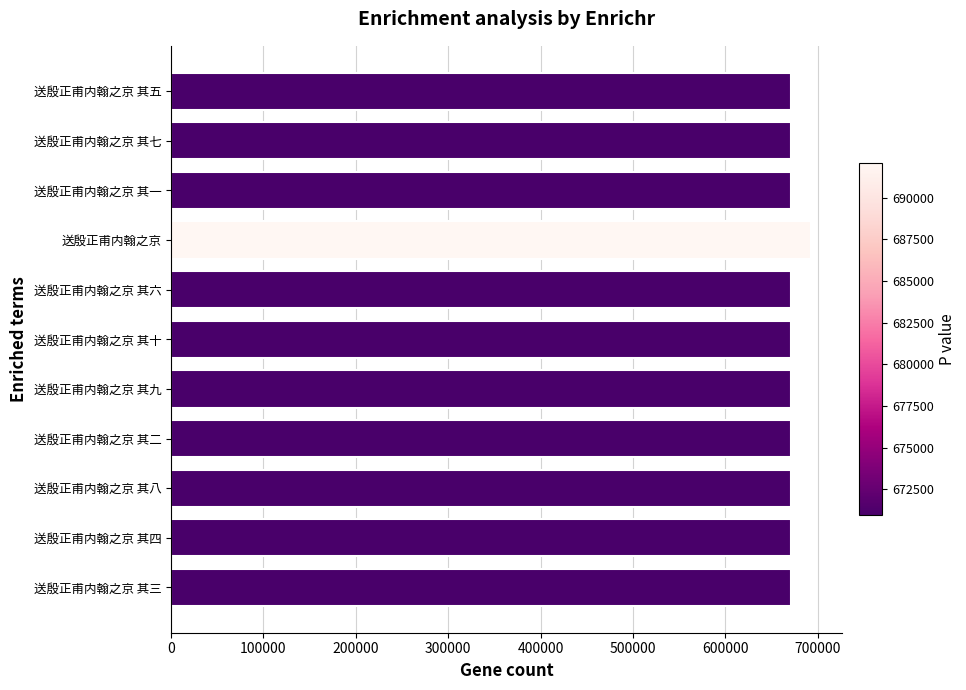

What is the greatest value displayed?

692065